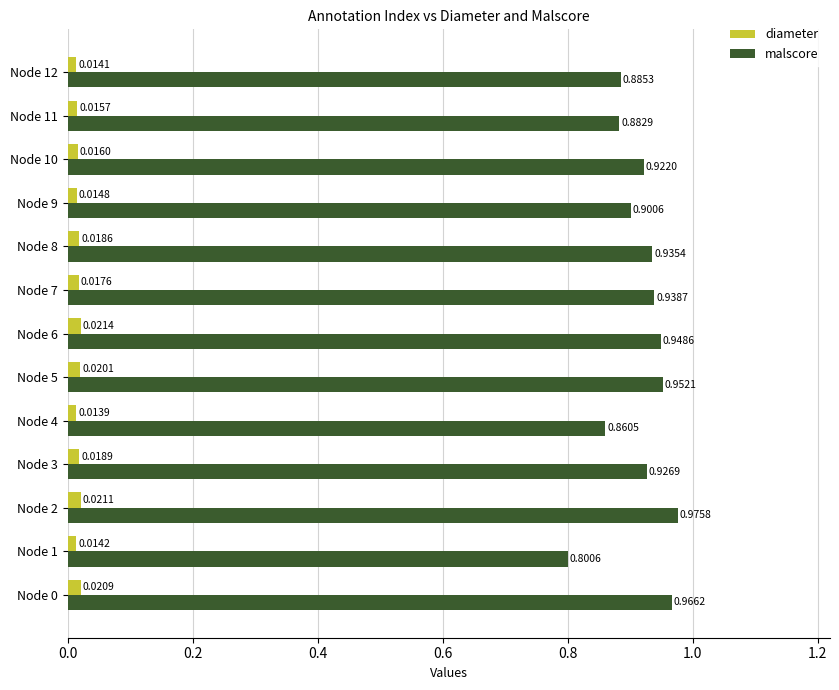

Between Node 0 and Node 11, which series saw the biggest shift?

malscore